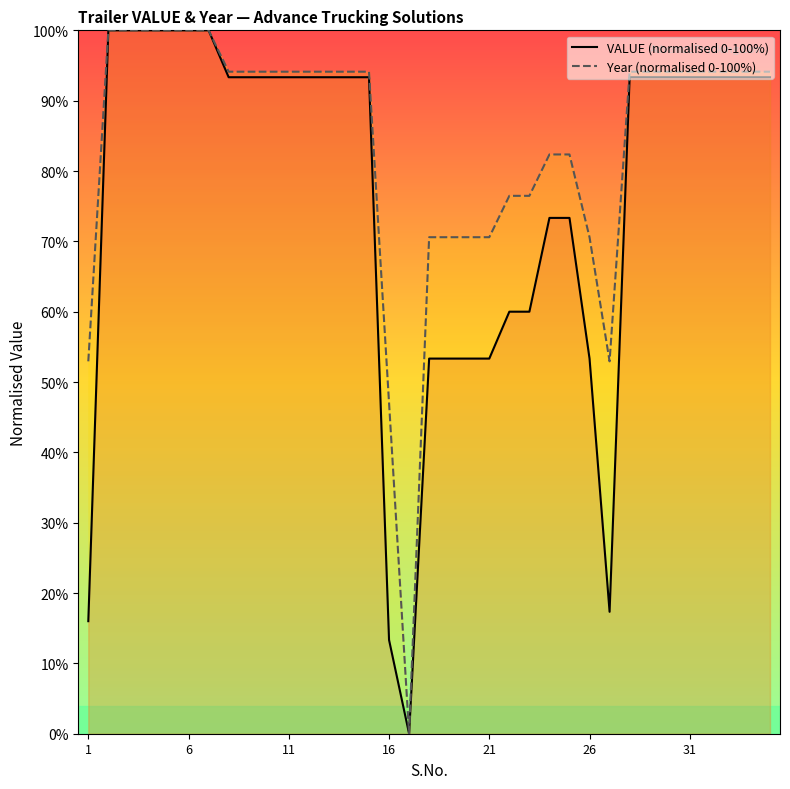

Reading left to right, list all the values displayed in this chart.

VALUE (normalised 0-100%): 16.0	100.0	100.0	100.0	100.0	100.0	100.0	93.3	93.3	93.3	93.3	93.3	93.3	93.3	93.3	13.3	0.0	53.3	53.3	53.3	53.3	60.0	60.0	73.3	73.3	53.3	17.3	93.3	93.3	93.3	93.3	93.3	93.3	93.3	93.3
Year (normalised 0-100%): 52.9	100.0	100.0	100.0	100.0	100.0	100.0	94.1	94.1	94.1	94.1	94.1	94.1	94.1	94.1	47.1	0.0	70.6	70.6	70.6	70.6	76.5	76.5	82.4	82.4	70.6	52.9	94.1	94.1	94.1	94.1	94.1	94.1	94.1	94.1